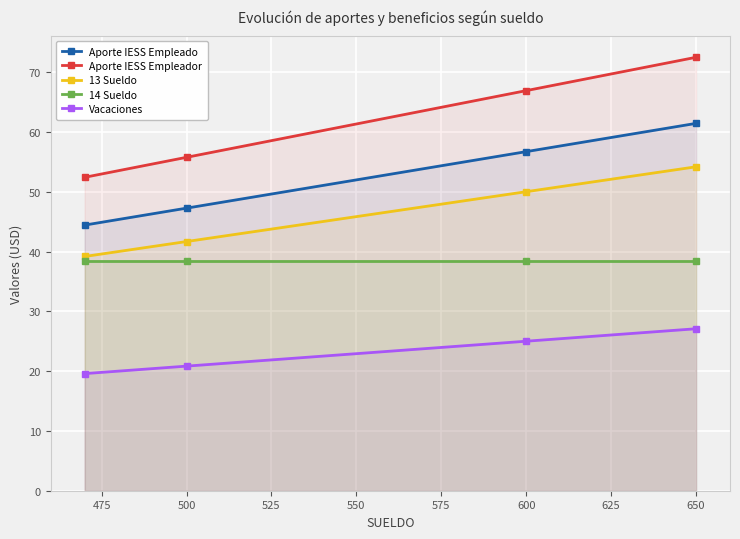

True or false: Vacaciones and 13 Sueldo cross at least once.

False